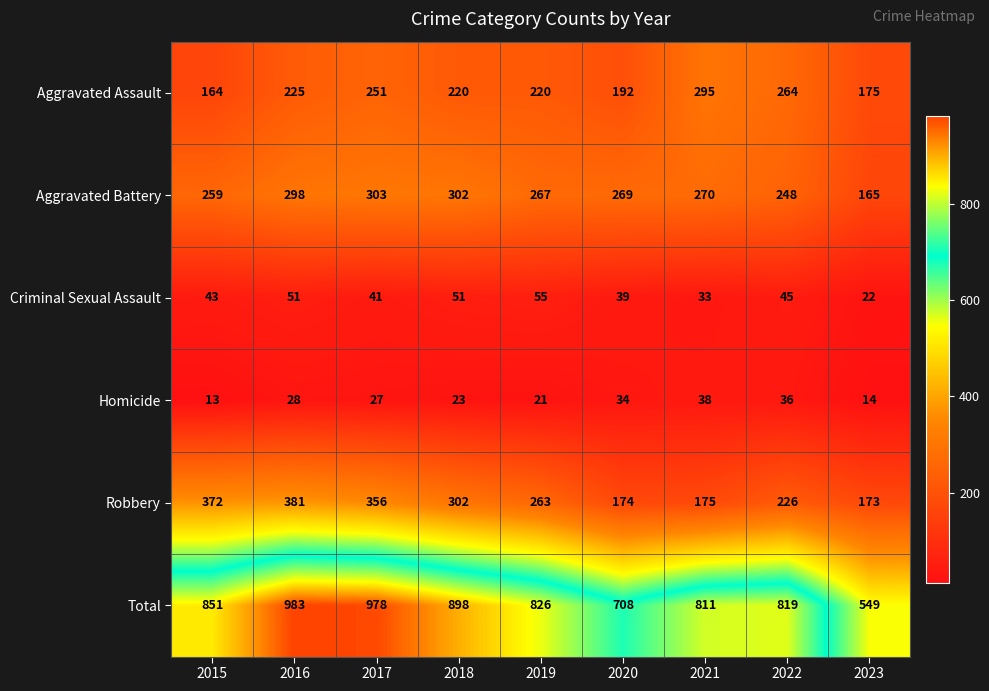

True or false: Criminal Sexual Assault has a value of 65 at 2022.

False